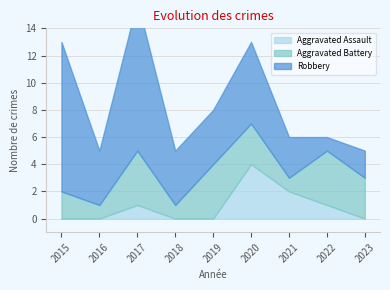

Reading right to left, what are all the values shown in this chart?

Aggravated Assault: 0	1	2	4	0	0	1	0	0
Aggravated Battery: 3	4	1	3	4	1	4	1	2
Robbery: 2	1	3	6	4	4	11	4	11